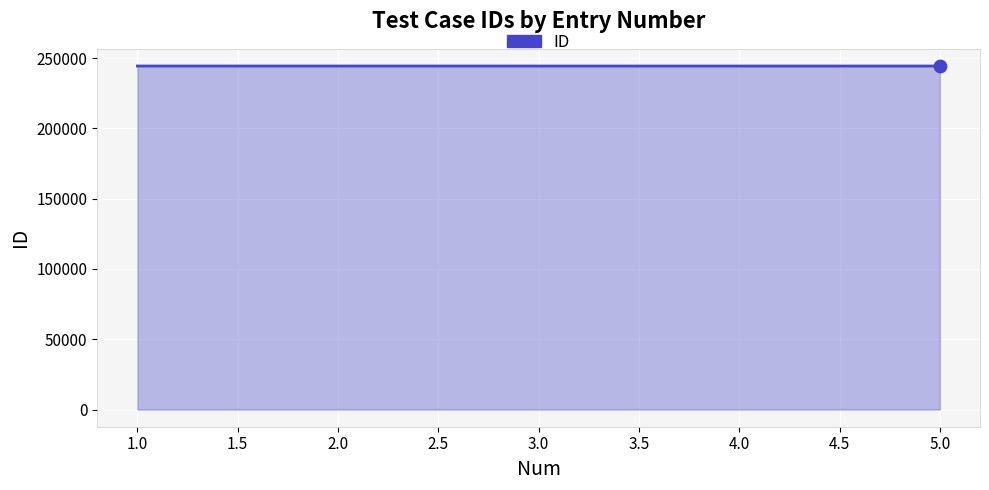

Approximately how many times larger is the value at 5.0 compared to 4.0?

1.0